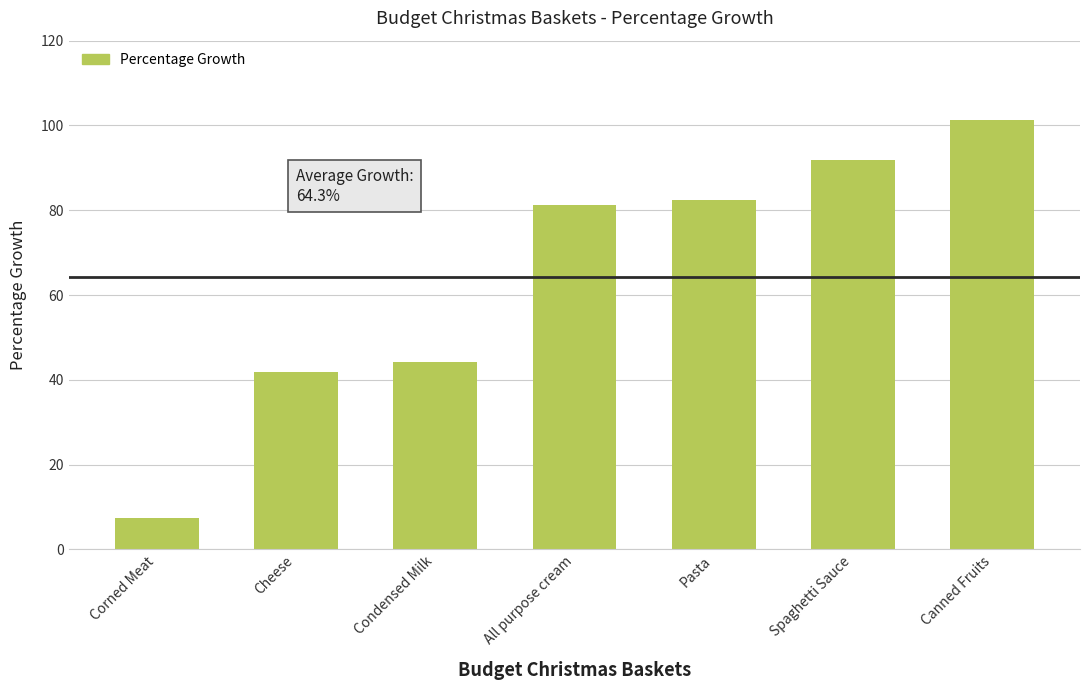

Rank the categories by value from highest to lowest.

Canned Fruits, Spaghetti Sauce, Pasta, All purpose cream, Condensed Milk, Cheese, Corned Meat